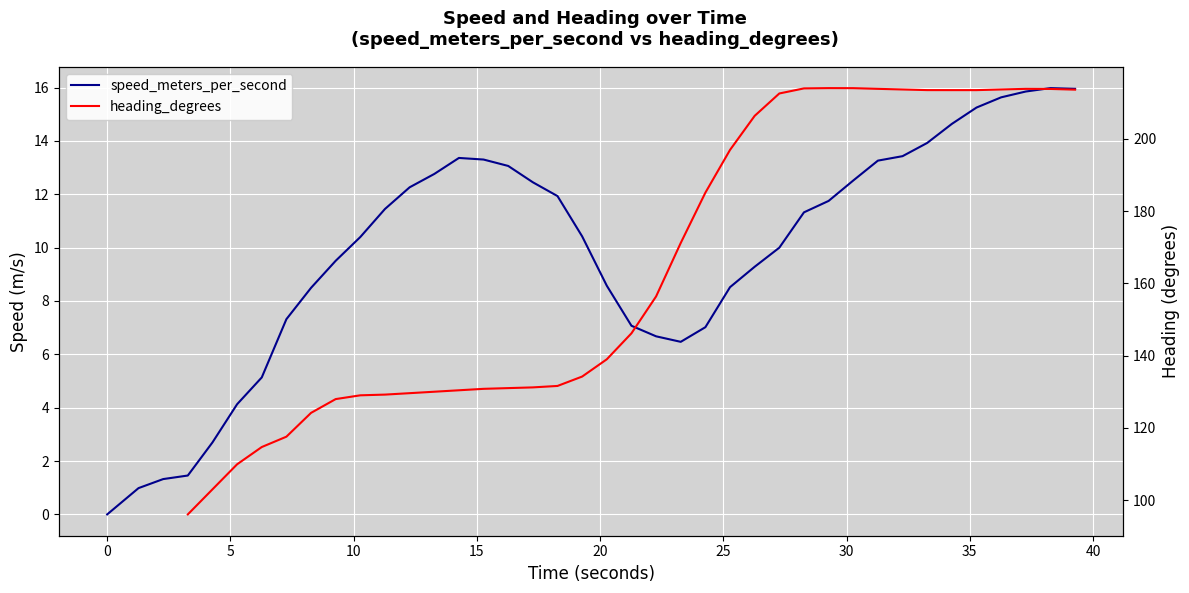

Is the value of heading_degrees at 25 greater than the value of speed_meters_per_second at 26?

Yes